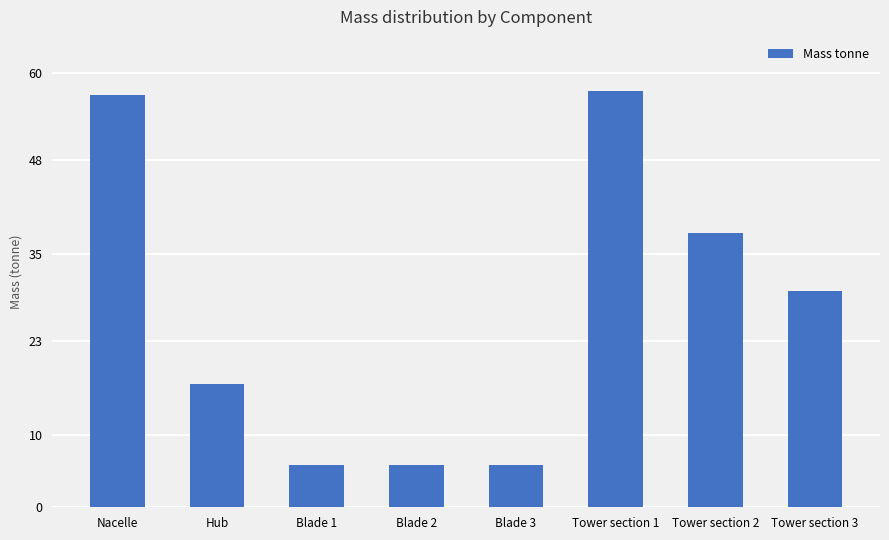

True or false: the data shows 9.8 at Blade 1.

False